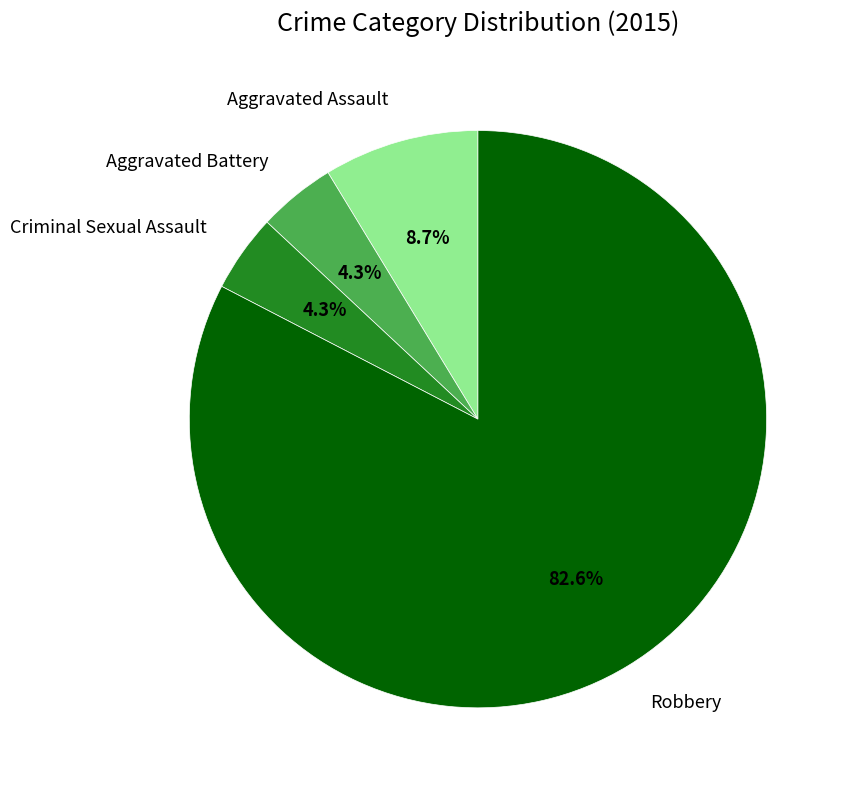

Between Robbery and Criminal Sexual Assault, which is larger?

Robbery